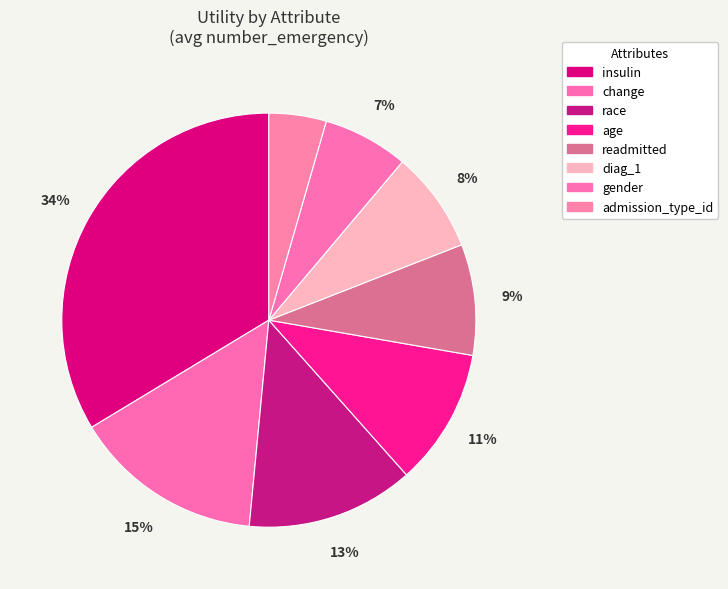

The readmitted slice represents 9% of the pie. True or false?

True